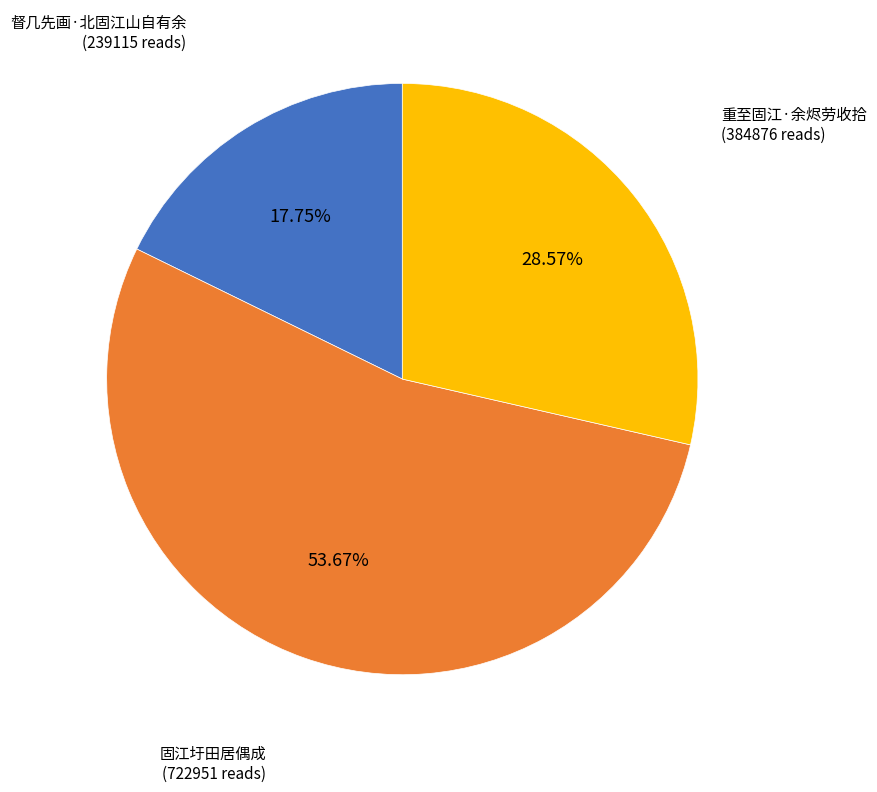

Is there a majority slice in this chart?

Yes